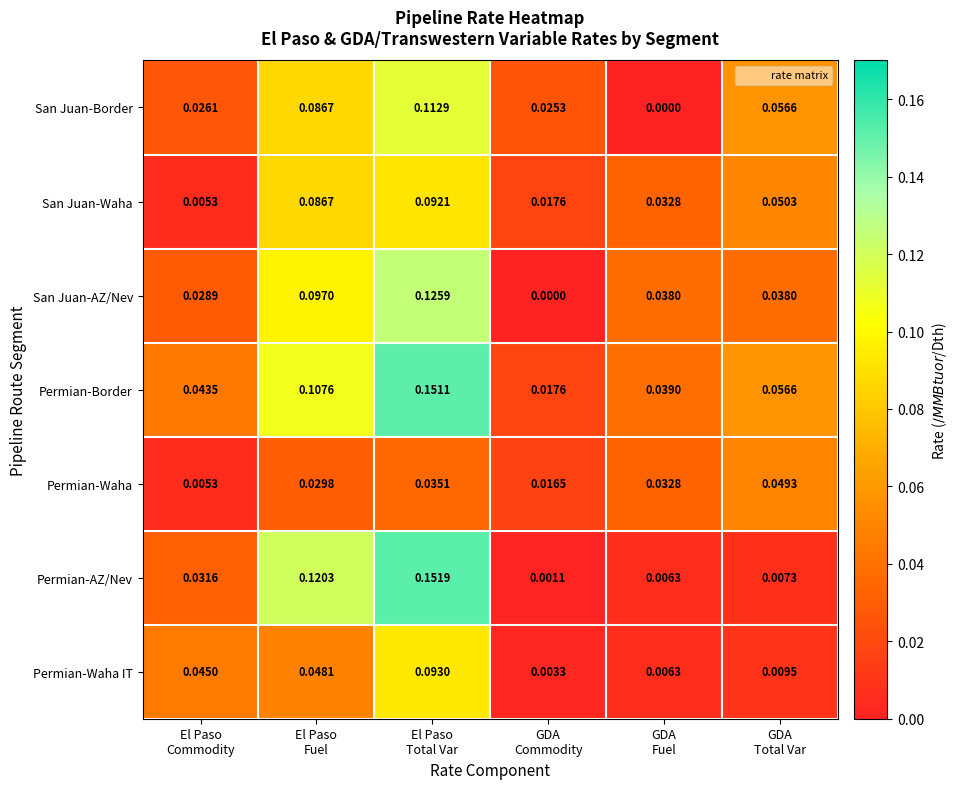

Which series has the largest range (max minus min)?

Permian-AZ/Nev